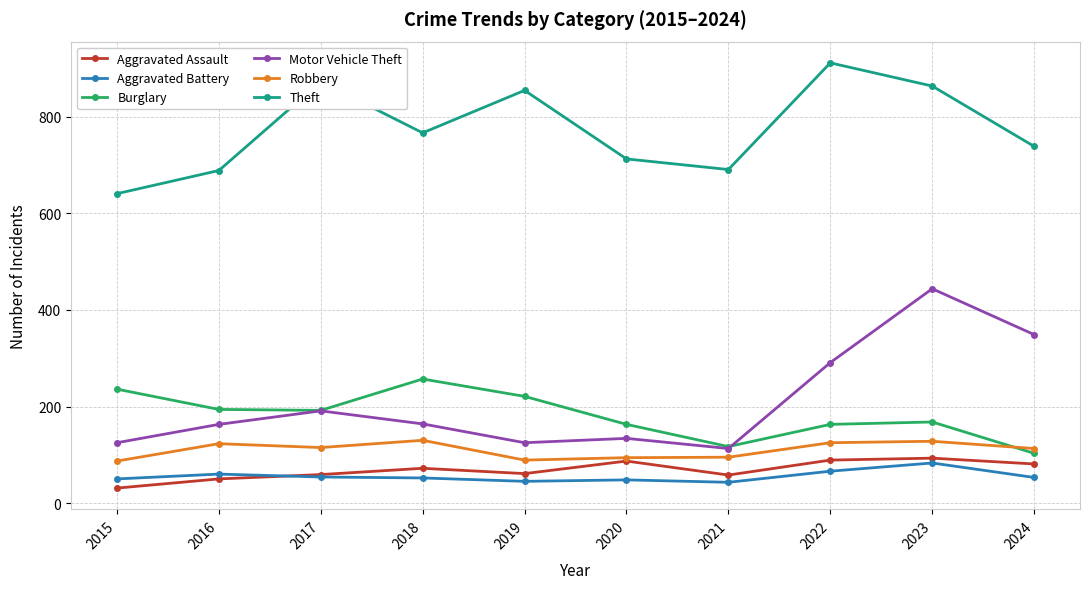

Which series has the largest total across all categories?

Theft